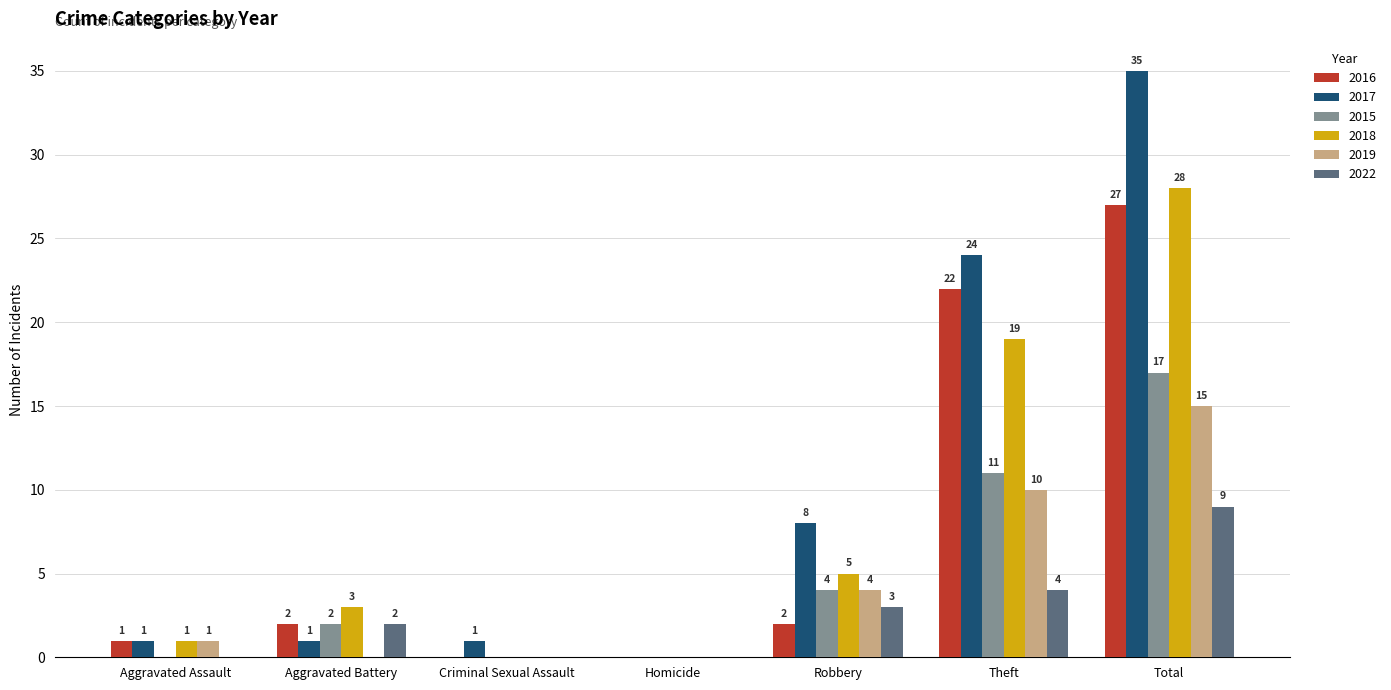

What is the sum of all 2018 values?

56